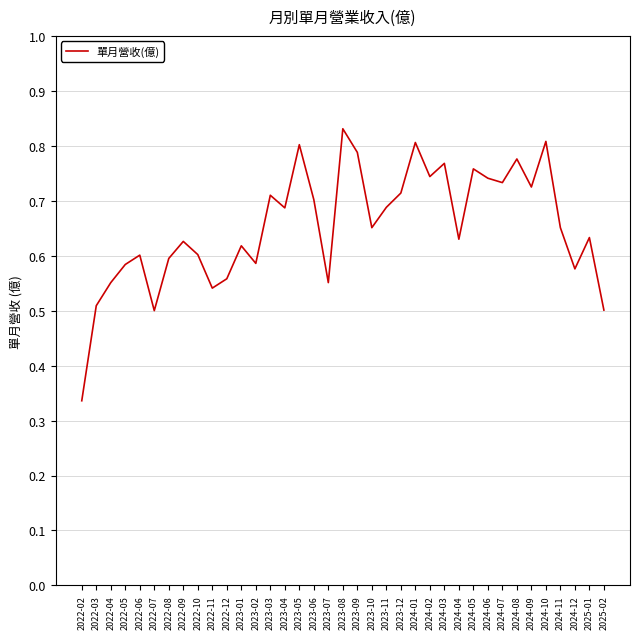

What is the change in value from 2022-04 to 2024-08?

+0.2